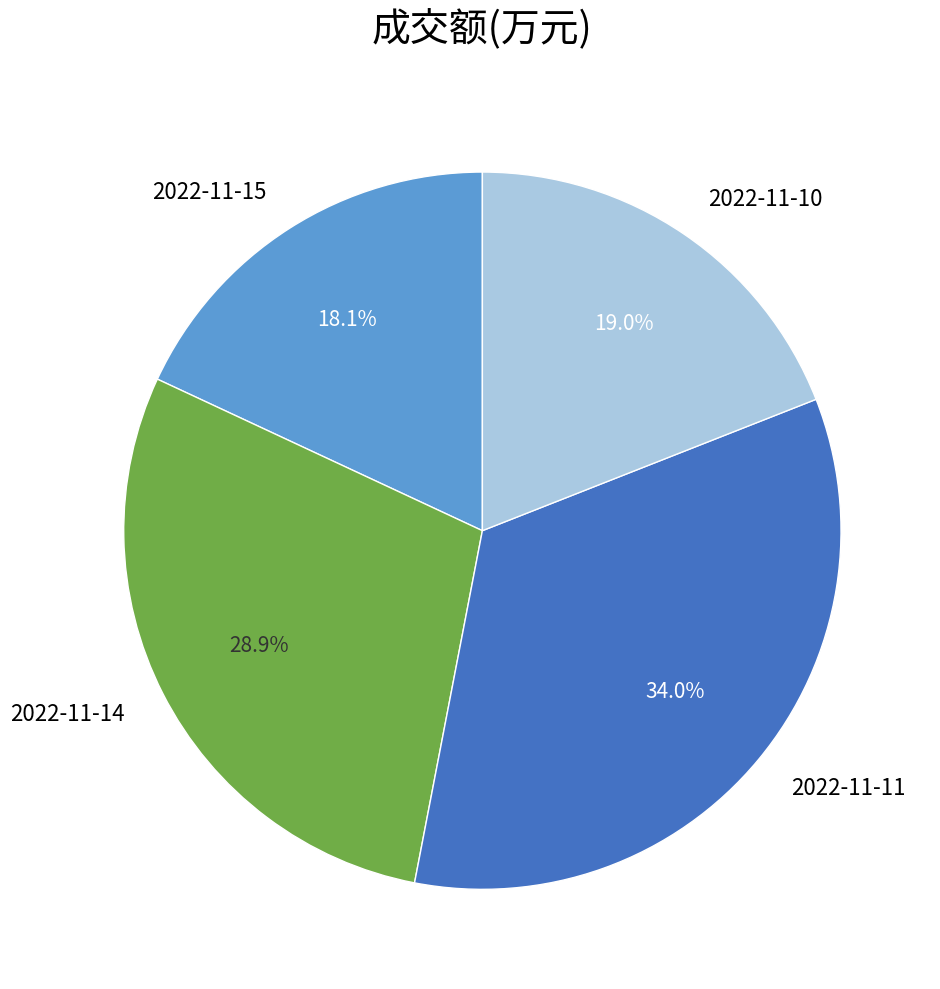

To the nearest percent, what portion does 2022-11-14 represent?

29%